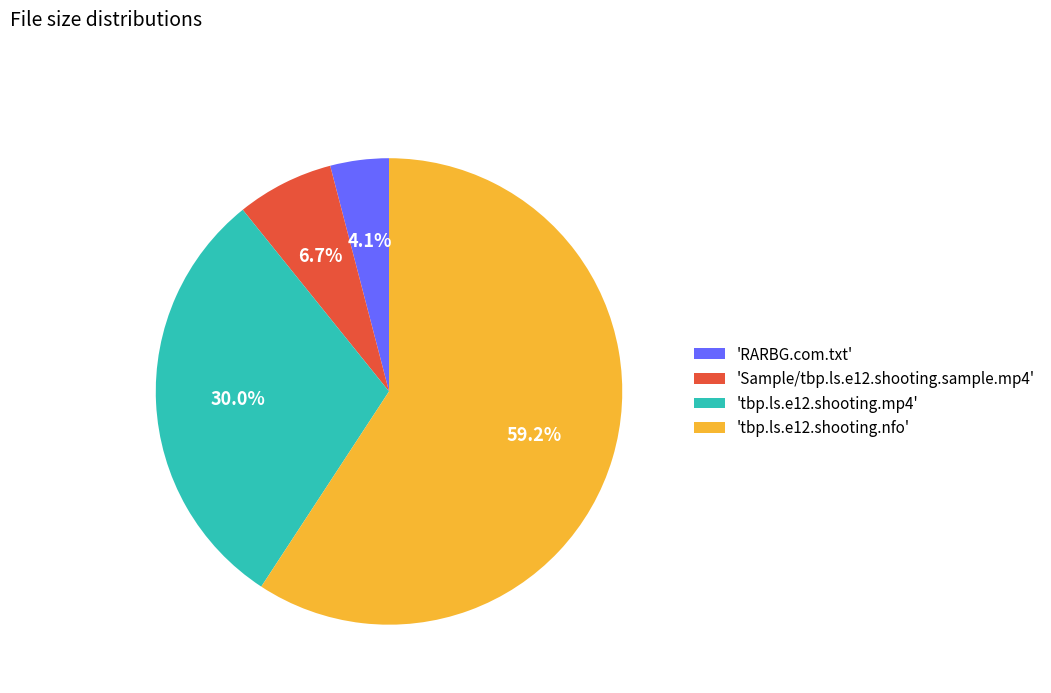

What is the smallest slice in the pie chart?

'RARBG.com.txt'